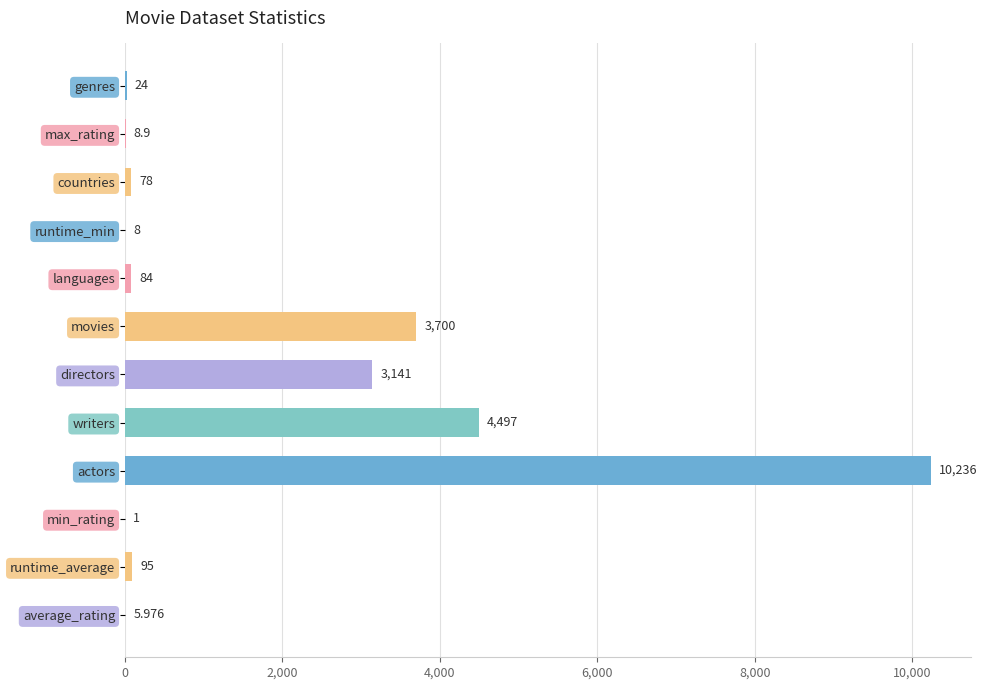

Which label corresponds to the largest value in the chart?

actors